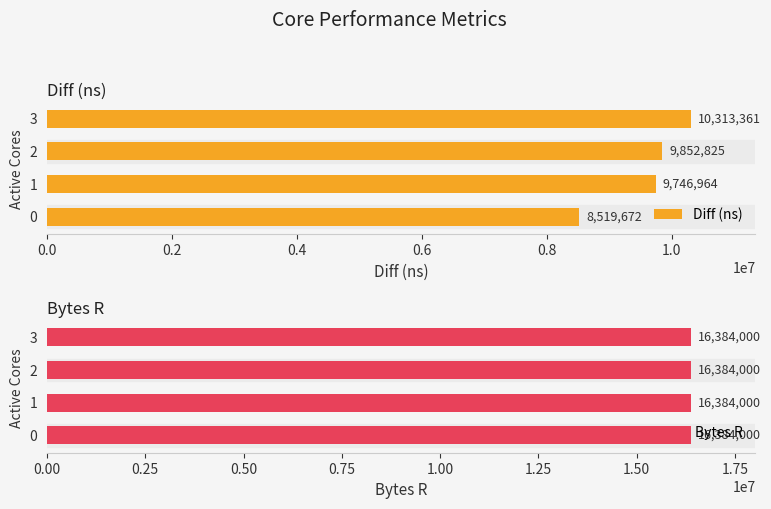

True or false: Diff (ns) has a value of 8519672.0 at 0.0.

True